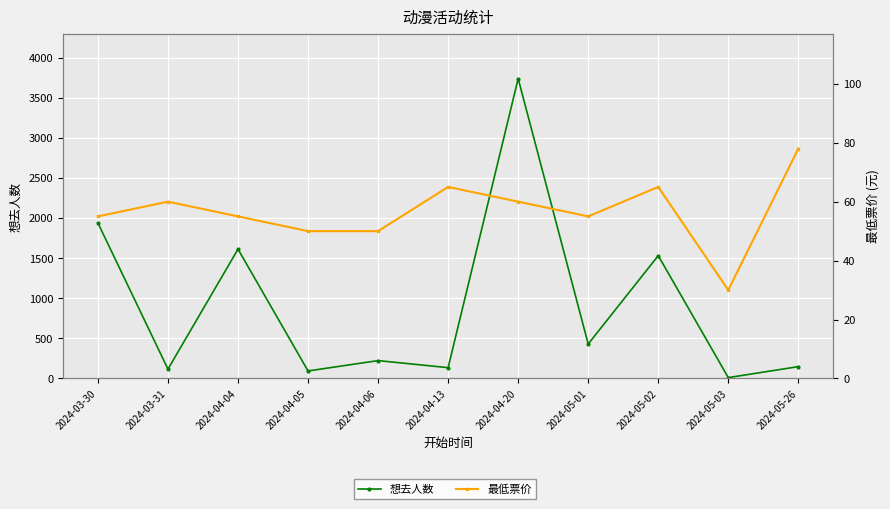

Which series ends up on top after the final intersection of 想去人数 and 最低票价?

想去人数